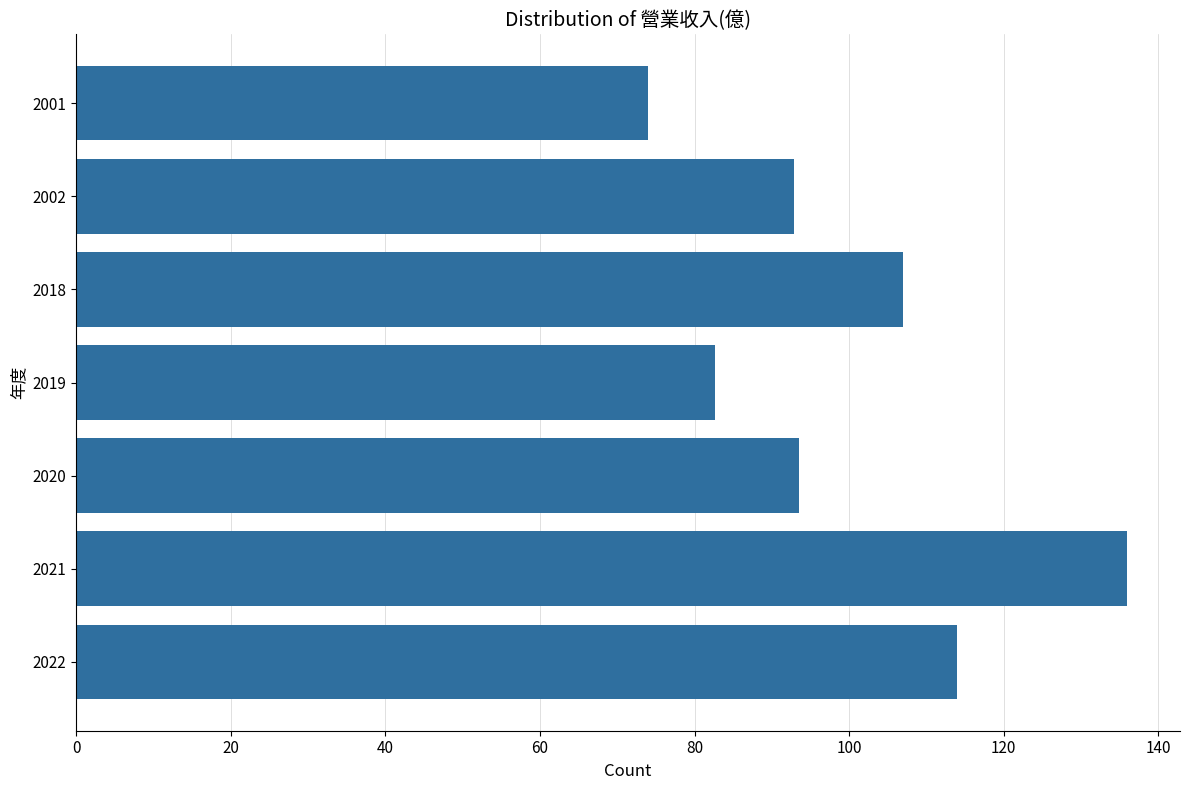

Reading bottom to top, what are all the values shown in this chart?

2022=114.0	2021=136.0	2020=93.5	2019=82.7	2018=107.0	2002=92.9	2001=74.0